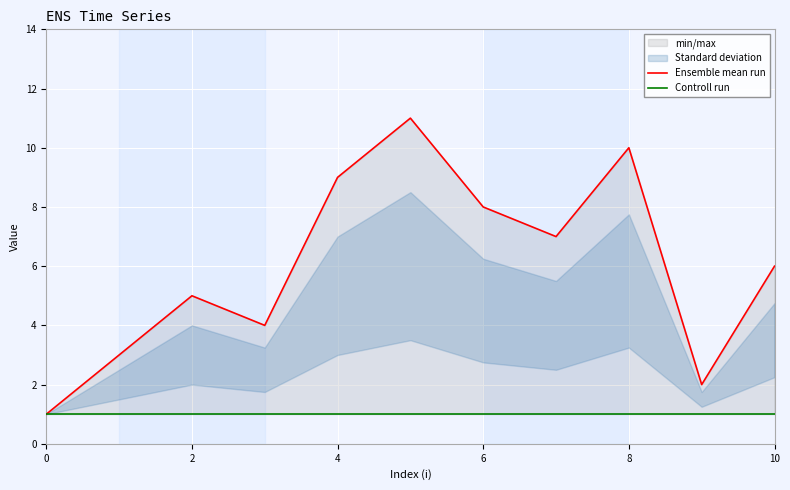

What is the sum of all Controll run values?

11